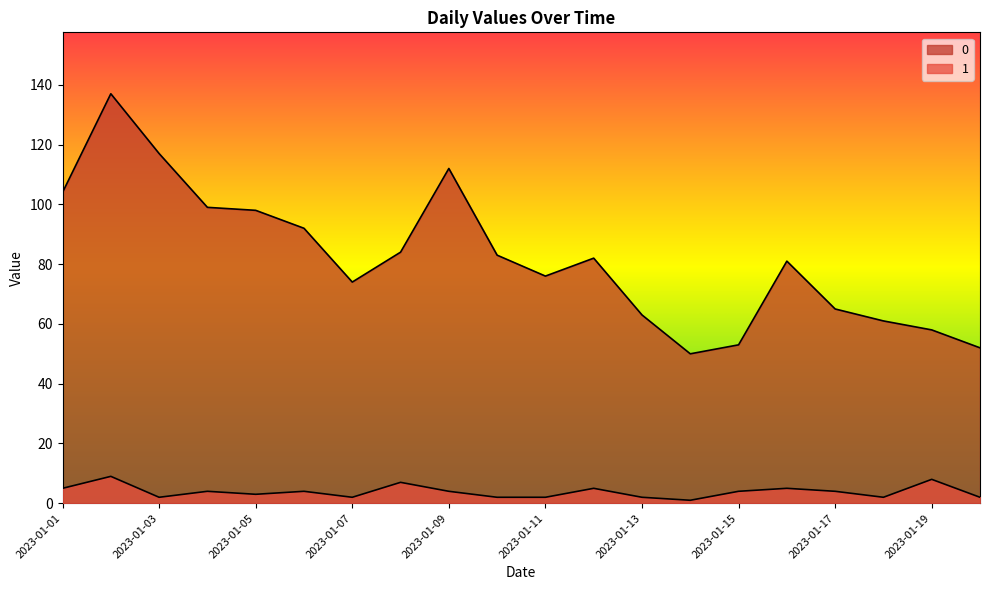

True or false: 0 and 1 cross at least once.

False